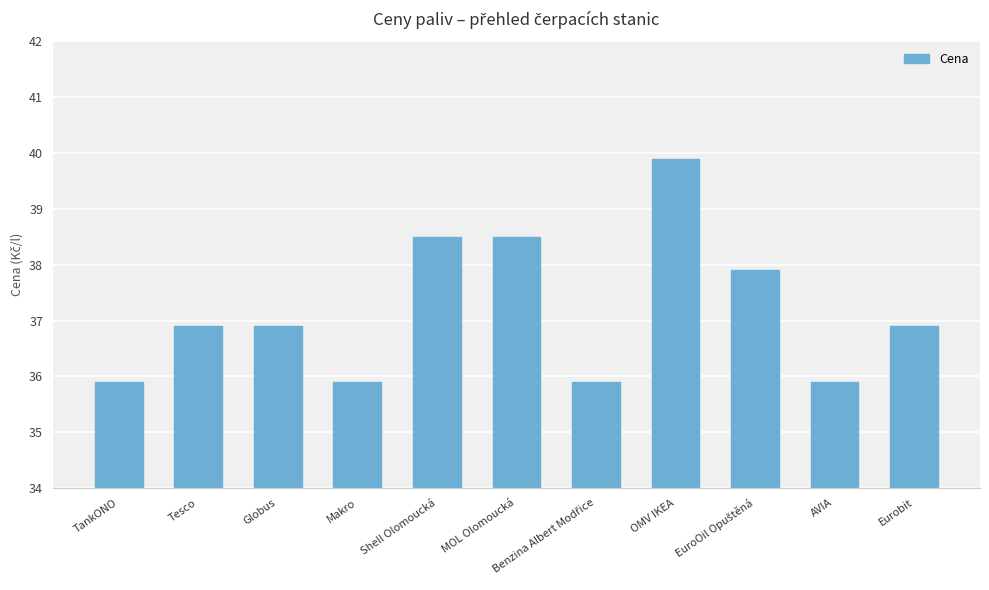

What is the difference between the second highest and minimum values?

2.6